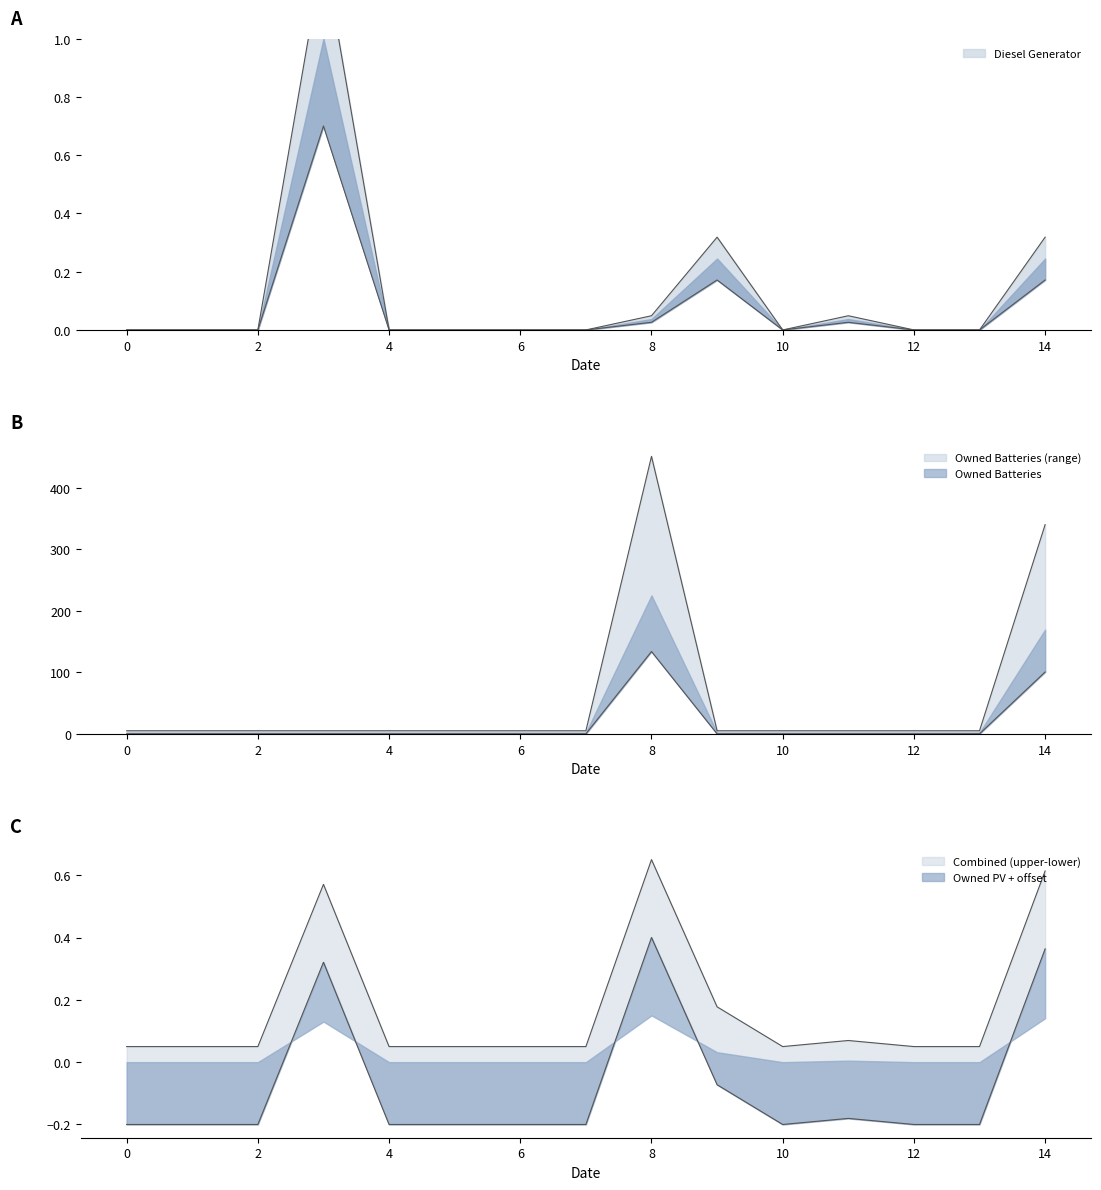

Reading right to left, transcribe all the data shown in this chart.

Diesel Generator: 14=0.2	13=0.0	12=0.0	11=0.0	10=0.0	9=0.2	8=0.0	7=0.0	6=0.0	5=0.0	4=0.0	3=0.7	2=0.0	1=0.0	0=0.0
Owned Batteries: 14=340.0	13=5.0	12=5.0	11=5.0	10=5.0	9=5.0	8=451.0	7=5.0	6=5.0	5=5.0	4=5.0	3=5.0	2=5.0	1=5.0	0=5.0